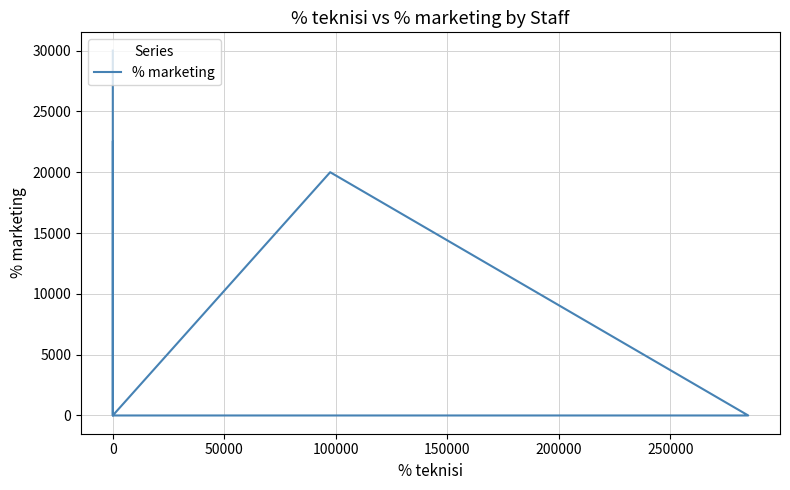

How many lines are shown in the chart?

1